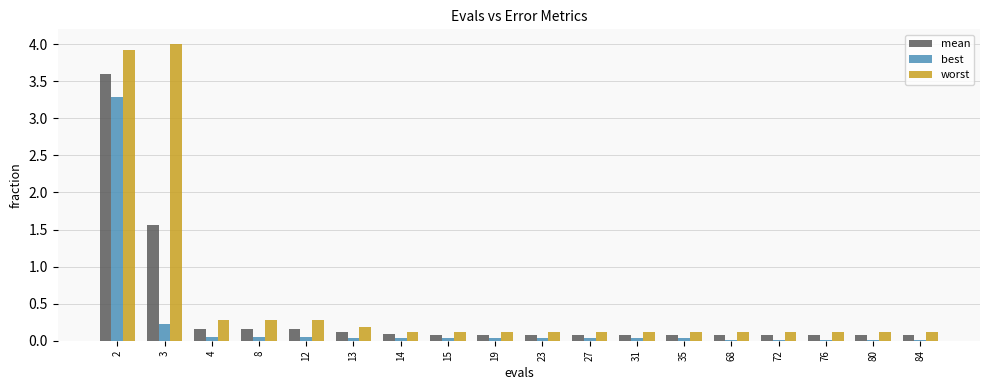

What is the average value of the worst series?

0.6